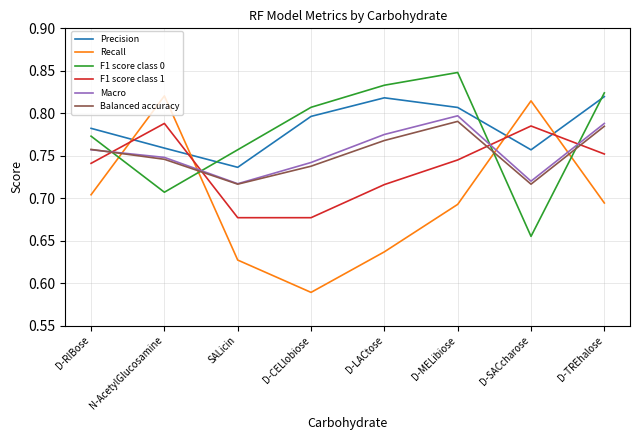

Does the chart have visible grid lines?

Yes